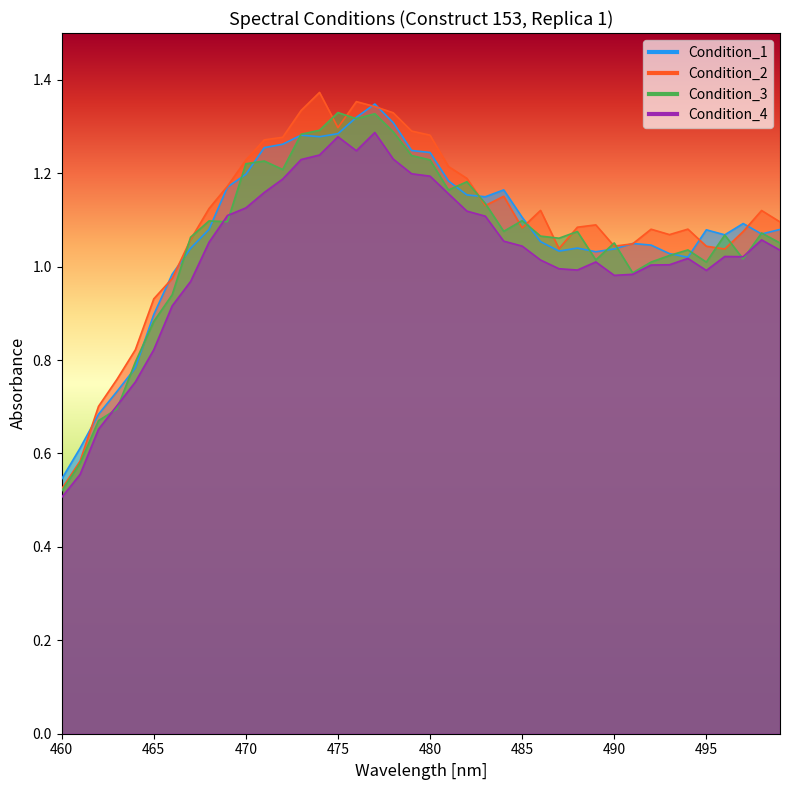

Between which two adjacent categories do Condition_1 and Condition_3 first intersect?

465 and 470